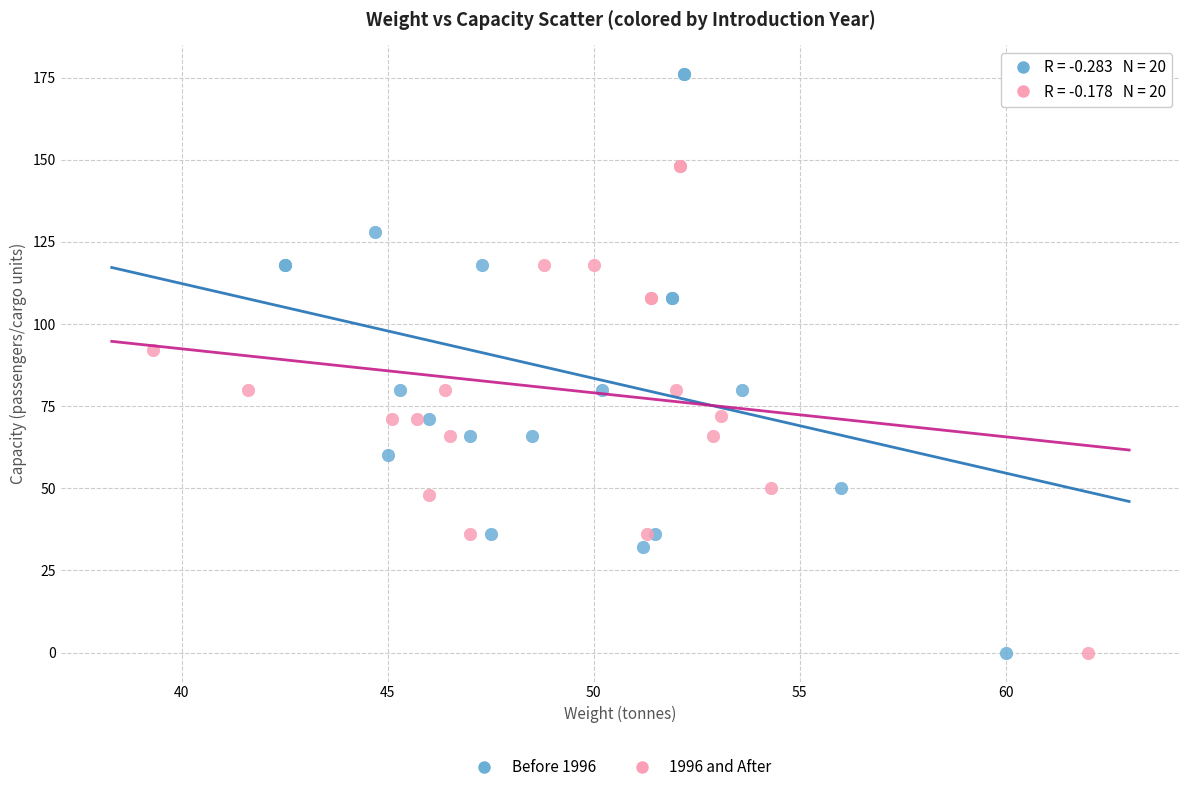

Which series has the largest Y range (max minus min)?

Before 1996